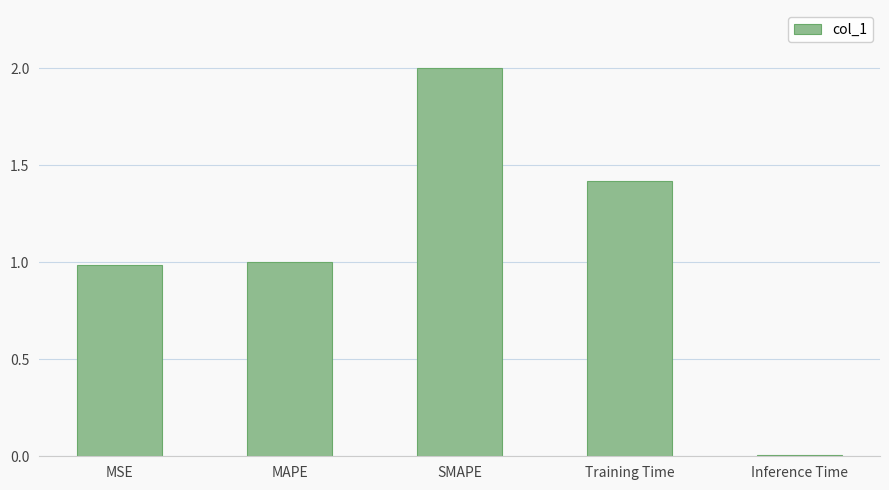

How many distinct data groups are displayed?

1